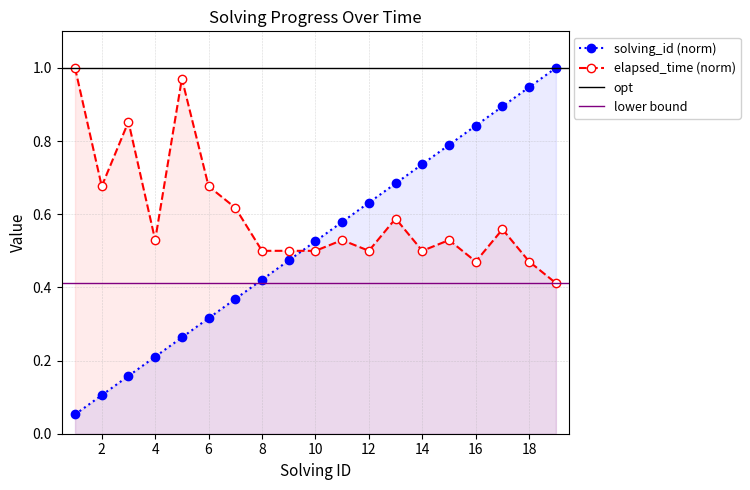

Rank the series by their average value, from highest to lowest.

elapsed_time, solving_id